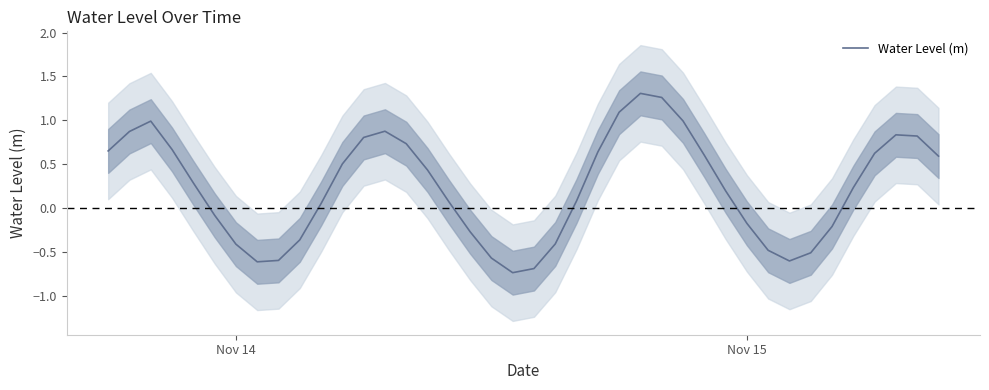

How many negative values are there?

15